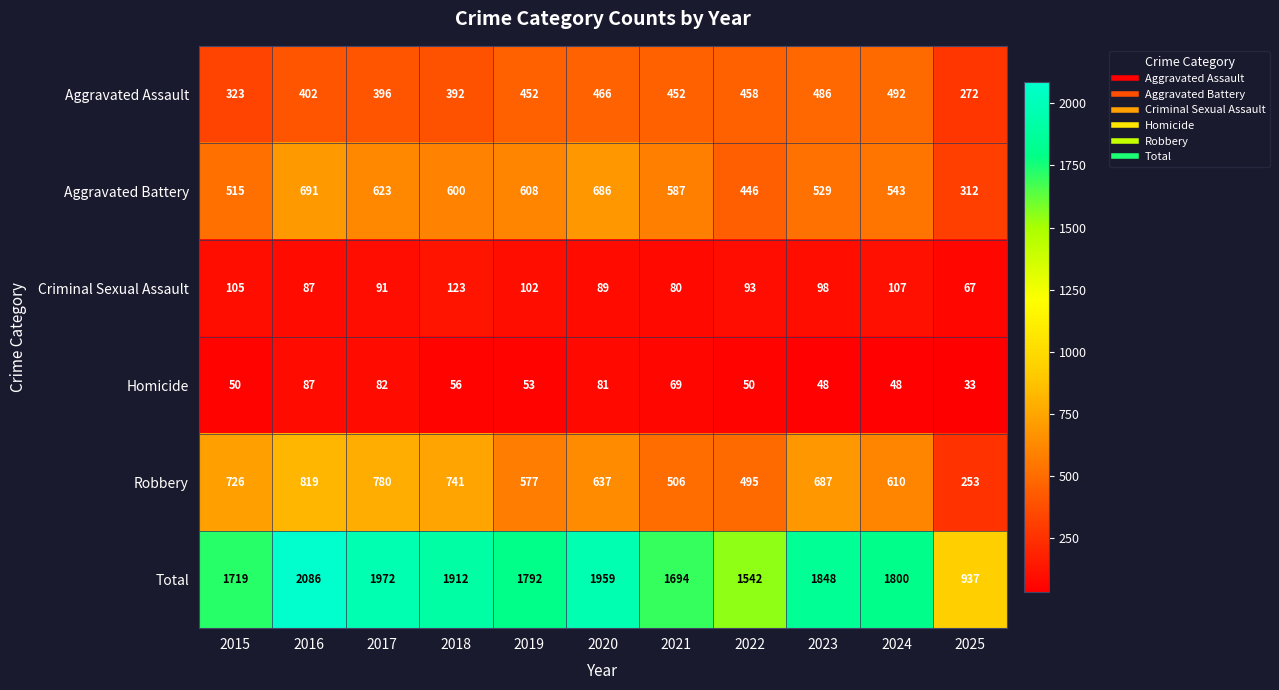

What value does the Homicide series have at 2024, to the nearest 10?

50